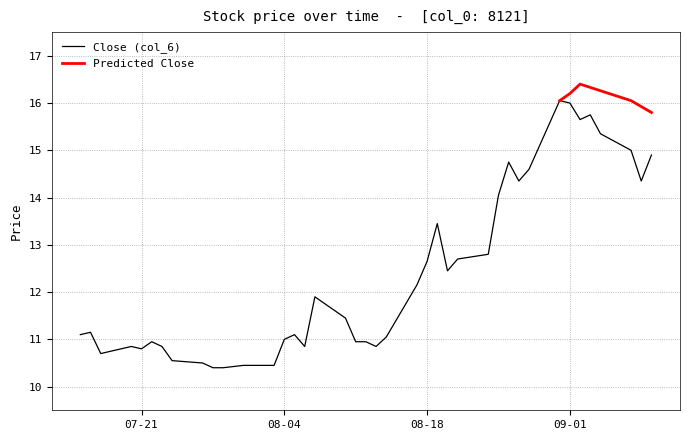

What is the ratio of the value at 2020-08-05 to the value at 2020-07-29?

1.1